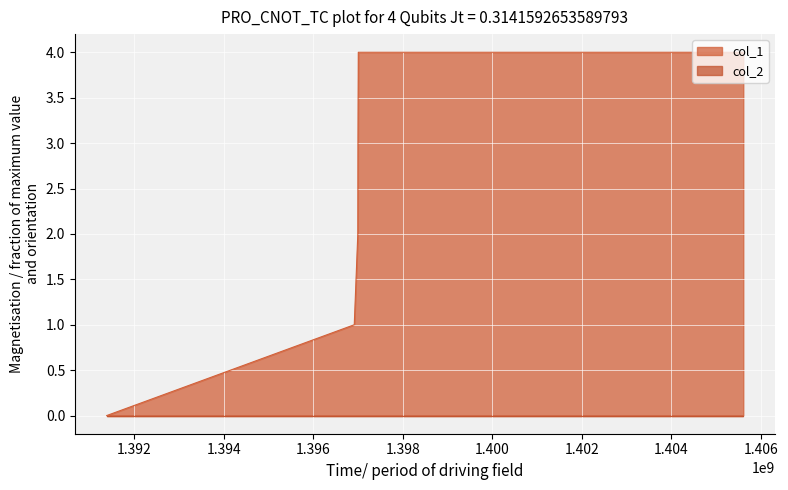

Rank the categories by value from lowest to highest.

1391380029, 1396911787, 1396990992, 1396994586, 1397001797, 1405603452